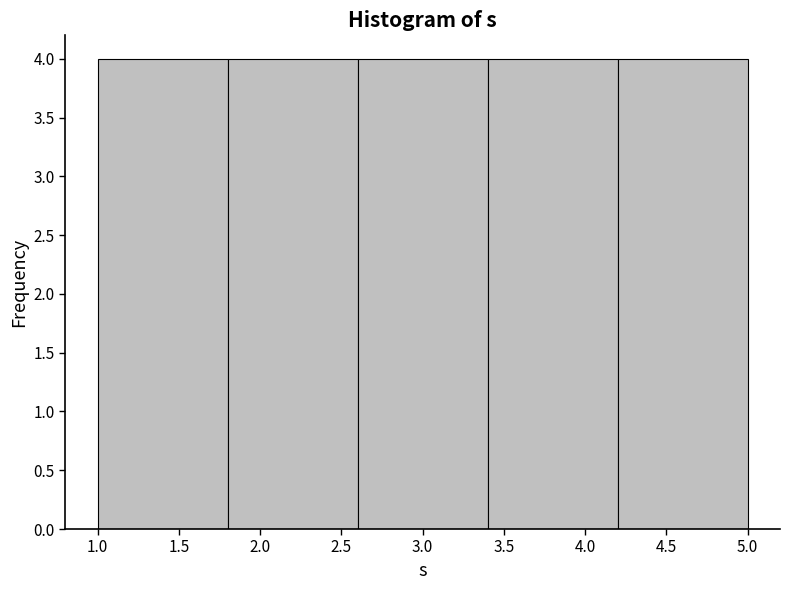

Reading left to right, transcribe this chart: for each bar, give the range it covers on the x-axis and its height. The values are not printed on the chart, so give them approximately, as read against the axis.

1.0 to 1.8: 4
1.8 to 2.6: 4
2.6 to 3.4: 4
3.4 to 4.2: 4
4.2 to 5.0: 4